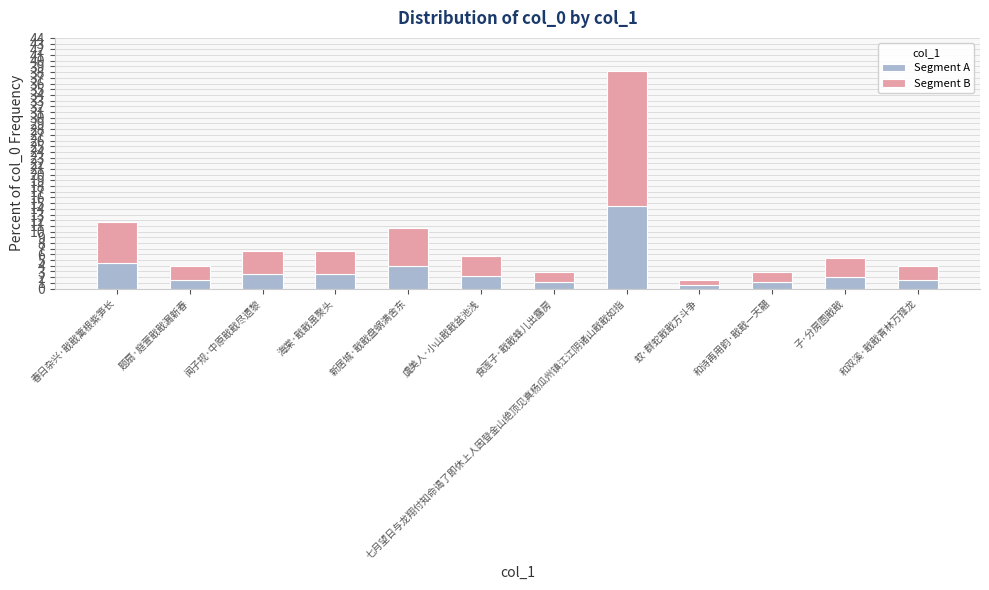

The value of Segment A at 春日杂兴·戢戢篱根紫笋长 is 1.1. True or false?

False